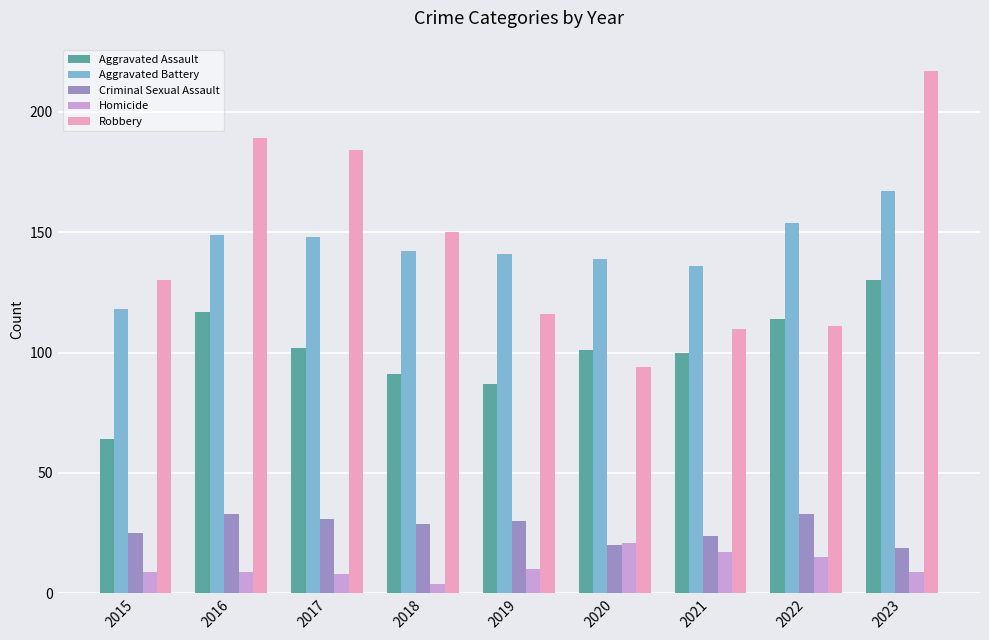

True or false: Aggravated Battery has a value of 139 at 2020.

True